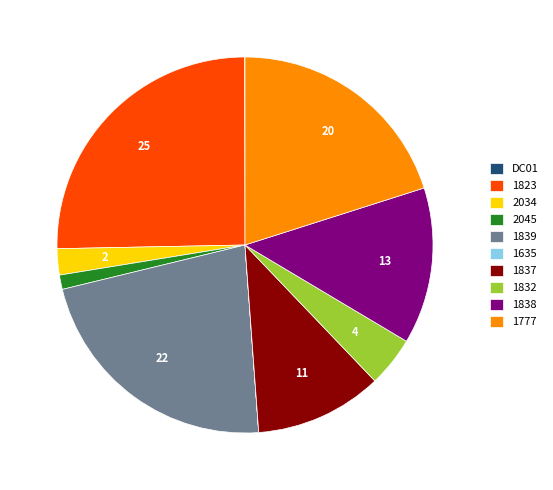

Is it true that 1832 is 4% of the pie?

True